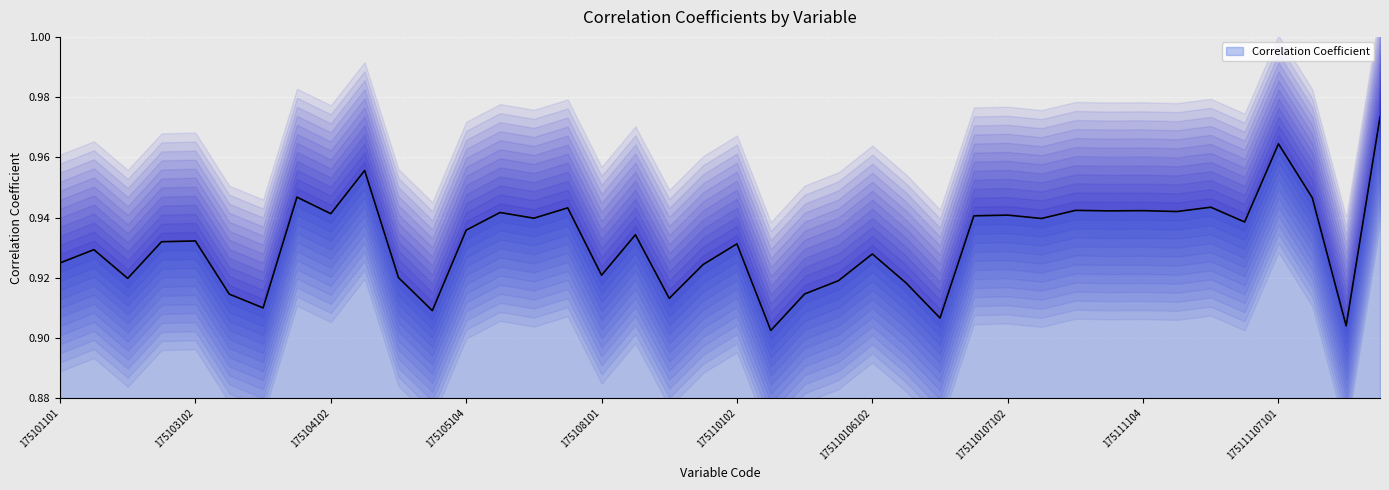

How many lines are shown in the chart?

1